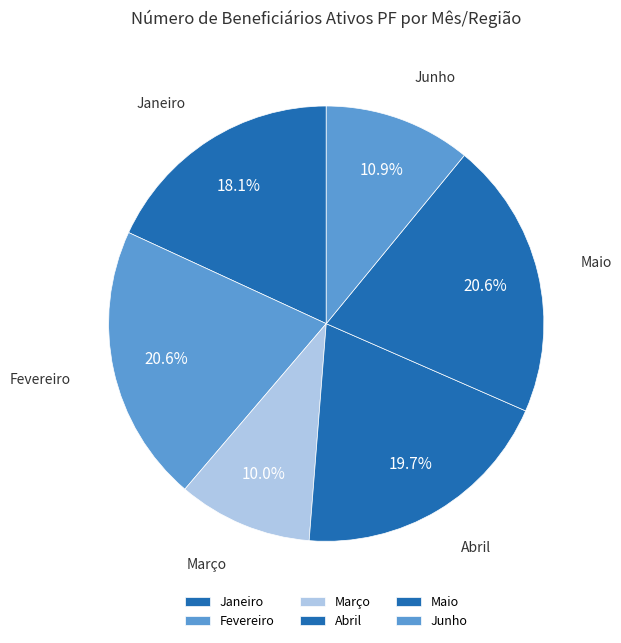

Approximately how many times larger is the value at Março compared to Junho?

0.9